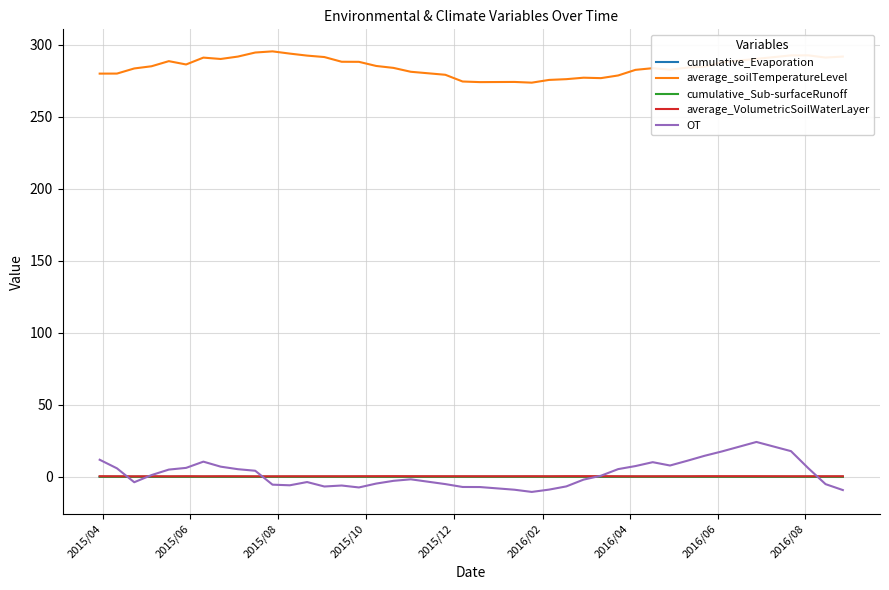

True or false: average_soilTemperatureLevel and cumulative_Evaporation cross at least once.

False